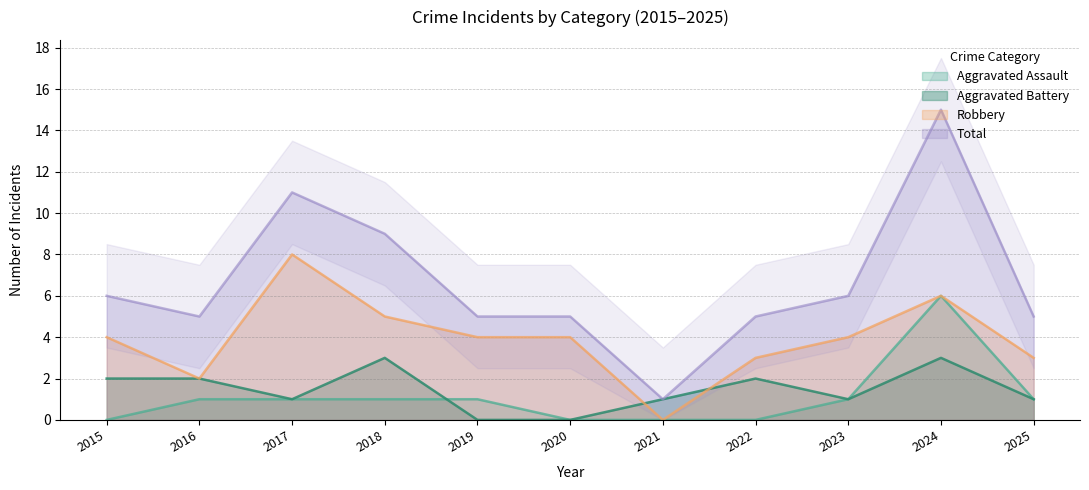

Which has a higher value, 2018 or 2020?

2018